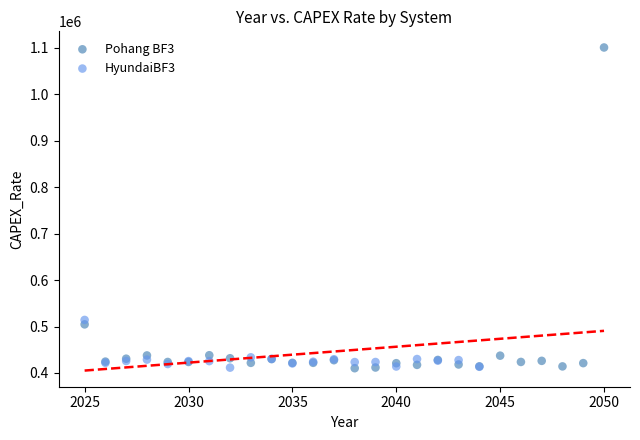

Which series reaches the maximum Y coordinate?

Pohang BF3